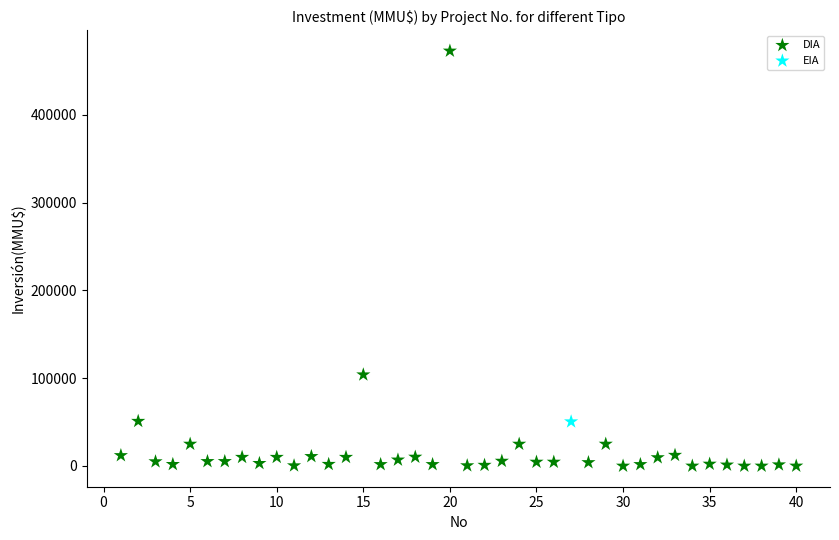

What are all the series names shown in the legend?

DIA, EIA